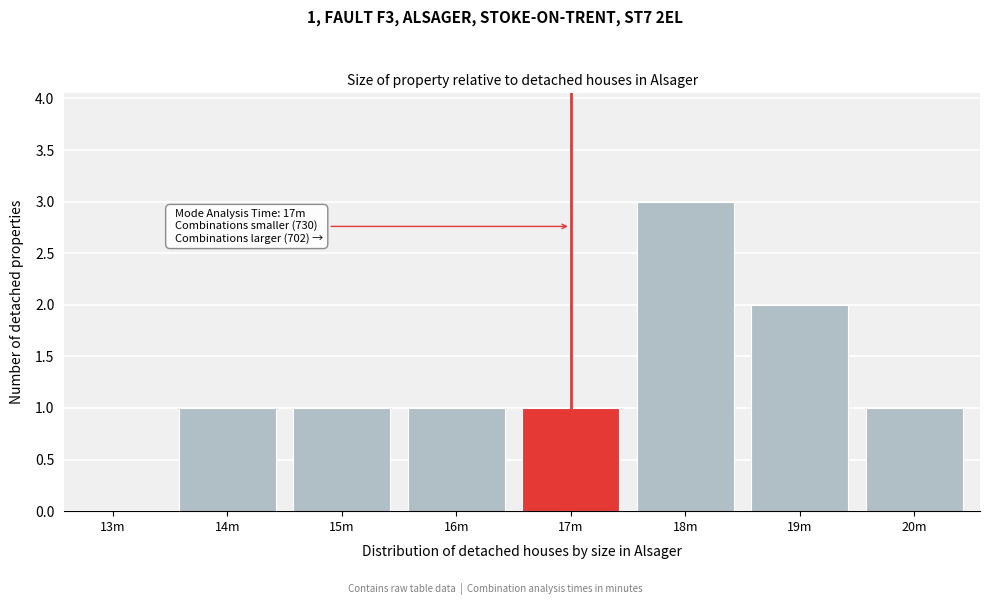

Reading right to left, extract all data points from this chart.

20m=1	19m=2	18m=3	17m=1	16m=1	15m=1	14m=1	13m=0